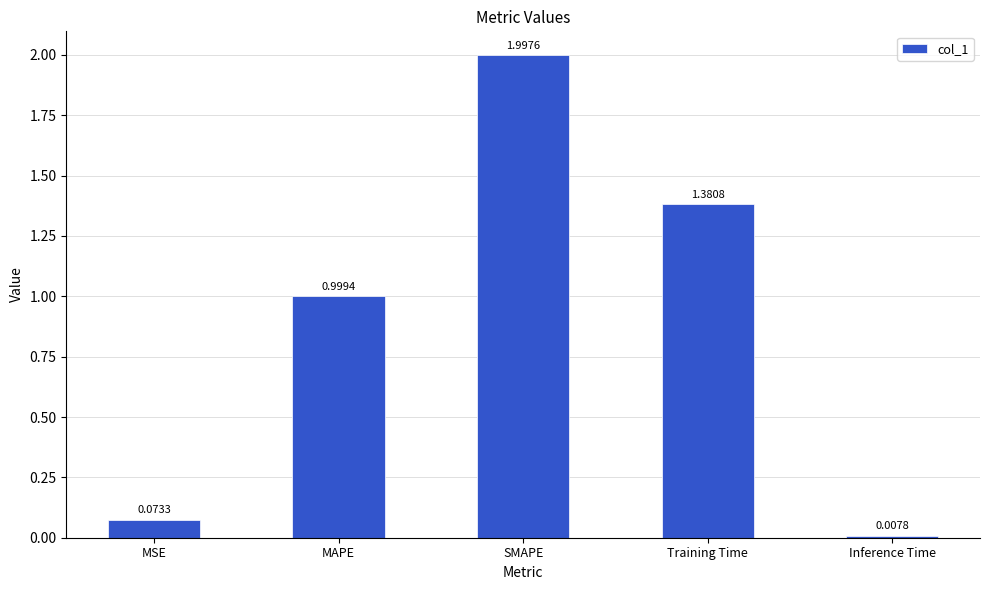

Which has a higher value, MAPE or SMAPE?

SMAPE